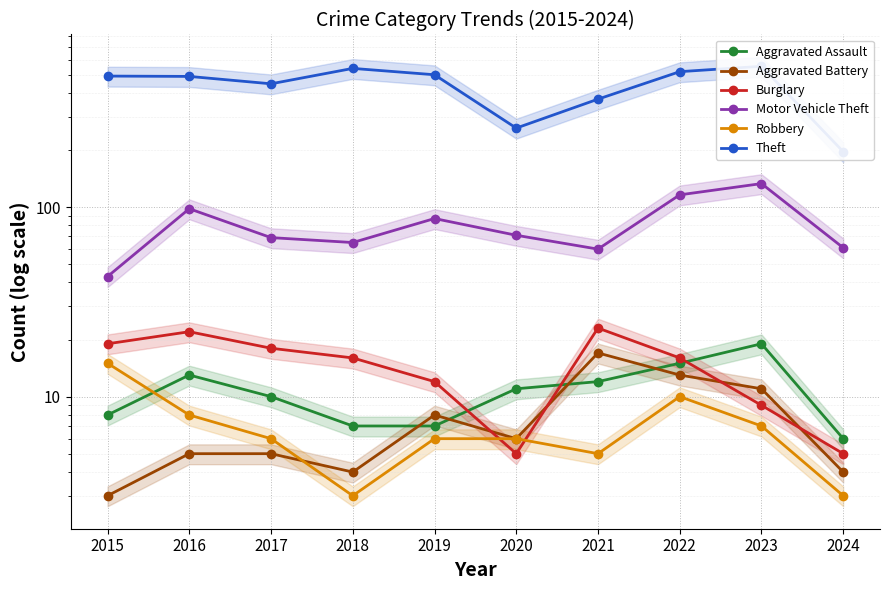

What is the minimum value for Motor Vehicle Theft?

43